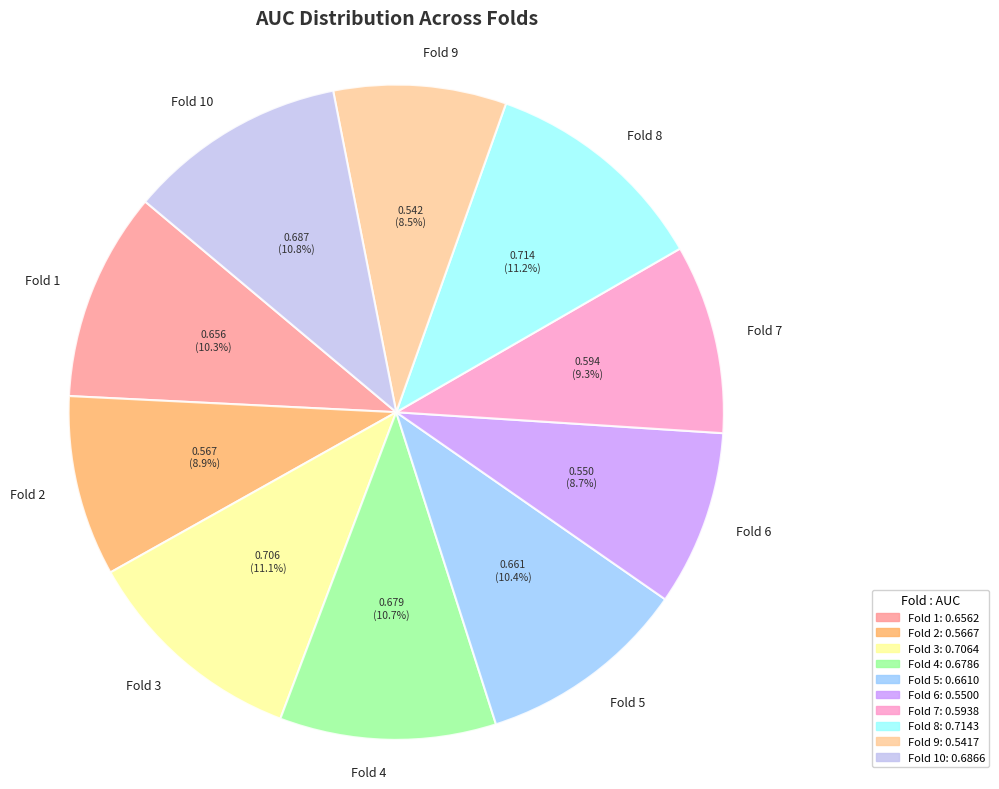

Is there a majority slice in this chart?

No